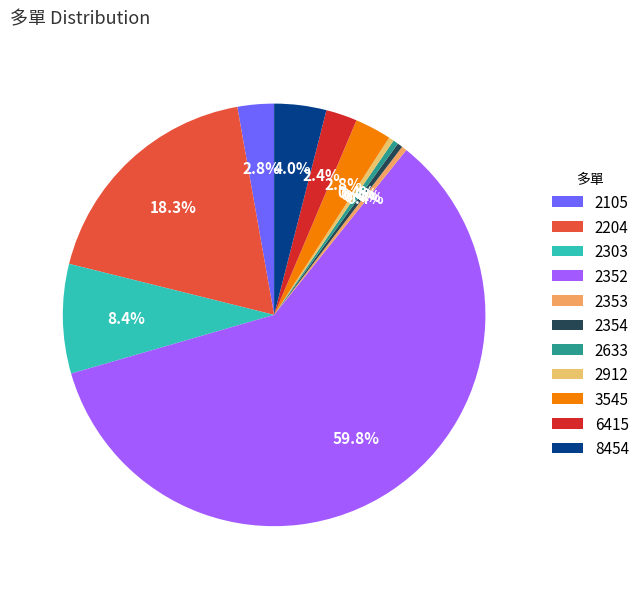

What is the ratio of the value at 2303 to the value at 3545?

3.0